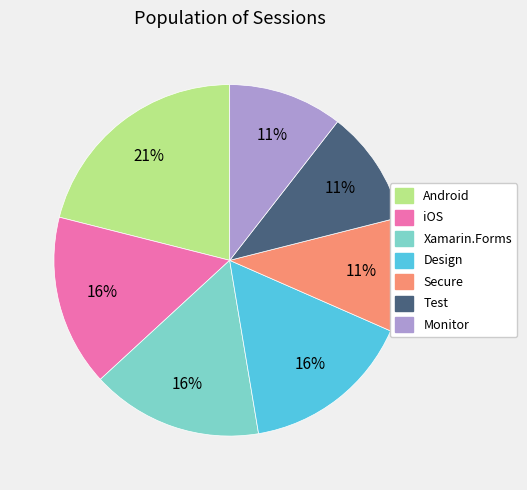

Is there a majority slice in this chart?

No